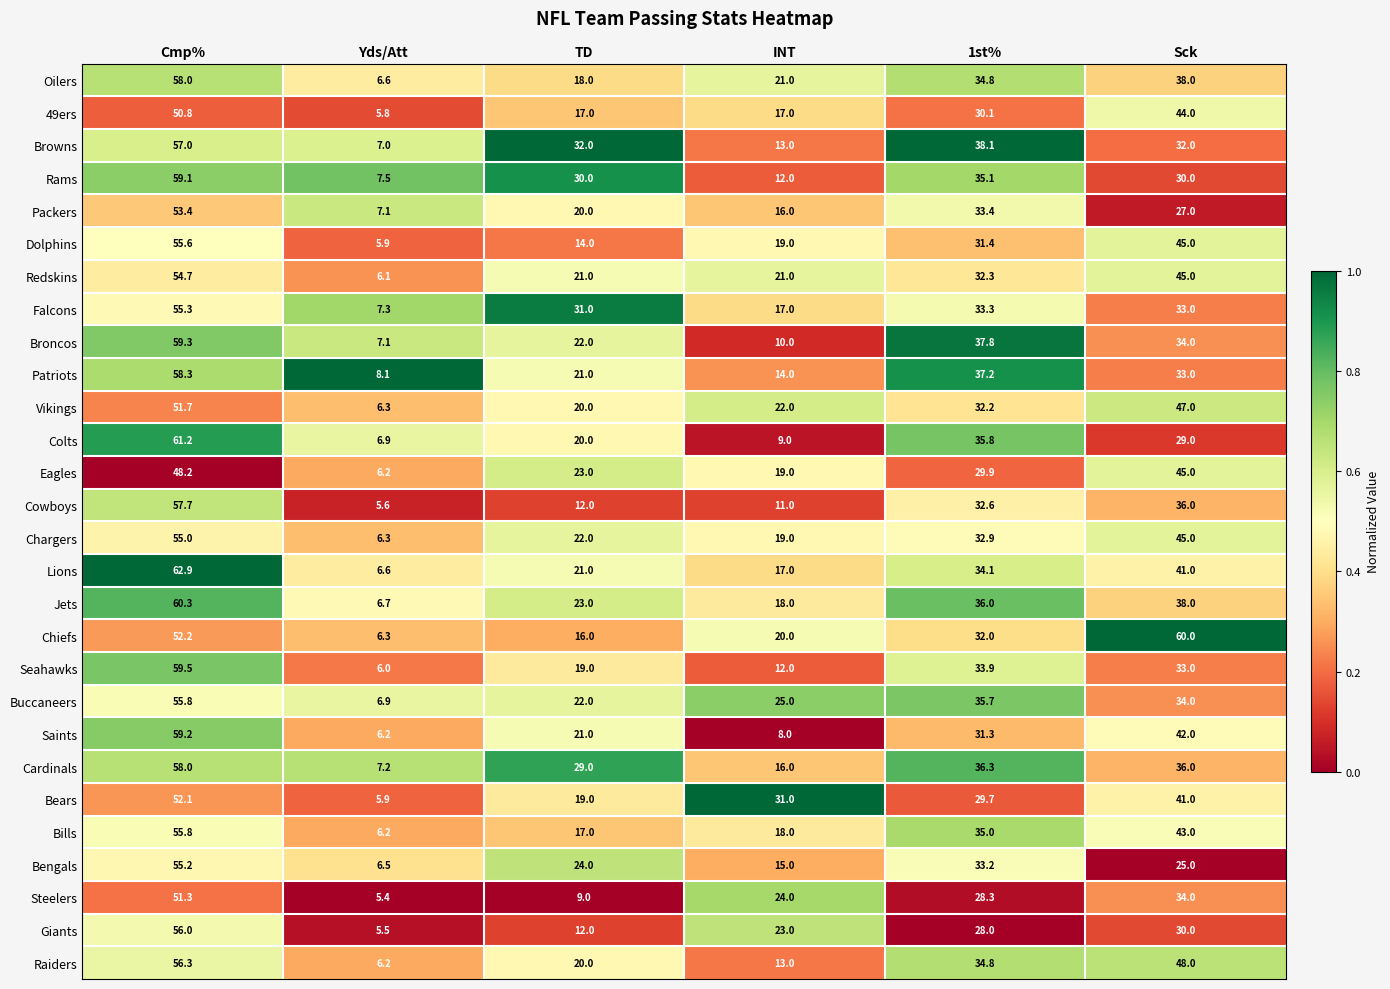

Where is Chargers nearest to the value 30?

1st%